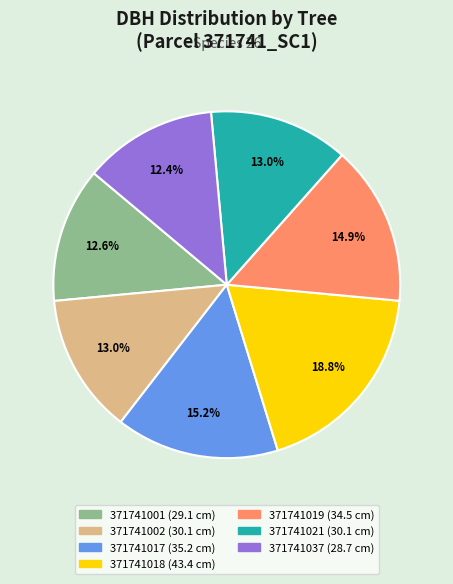

To the nearest percent, what is the difference between the largest and smallest slice percentages?

6%